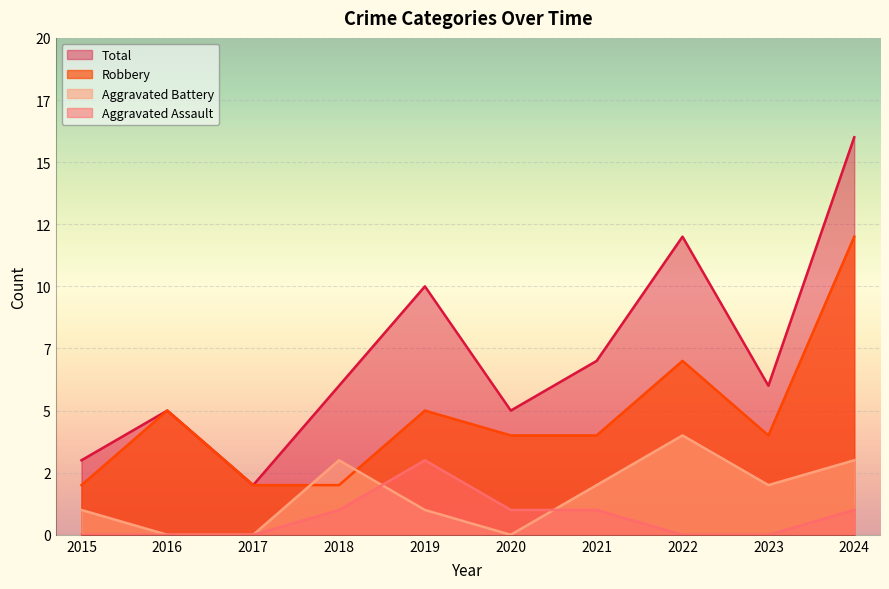

Is the value of Robbery at 2021 greater than the value of Total at 2018?

No